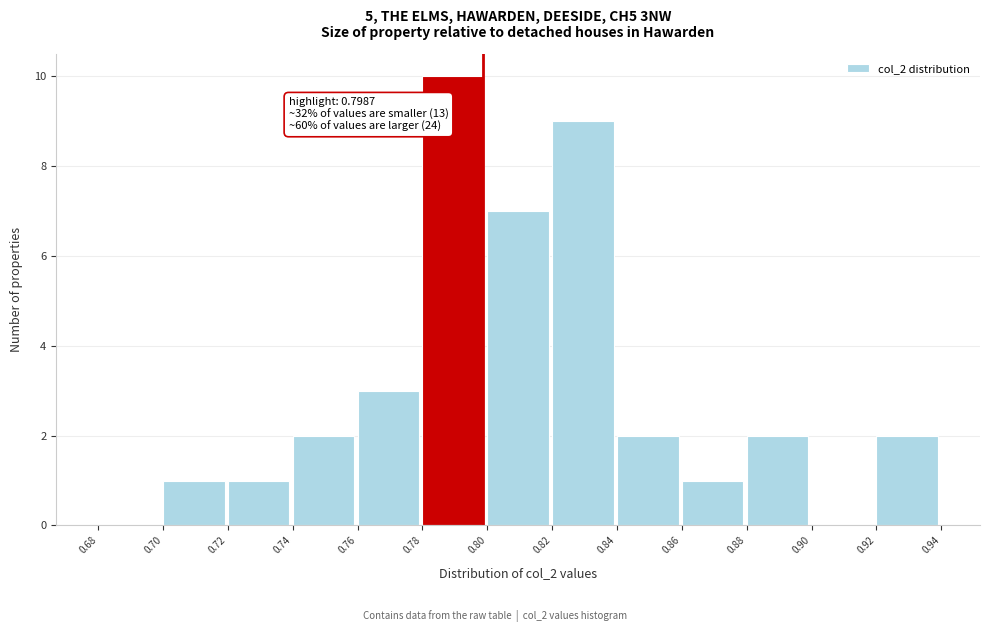

Over which range of the x-axis is the bar tallest?

0.78 to 0.80